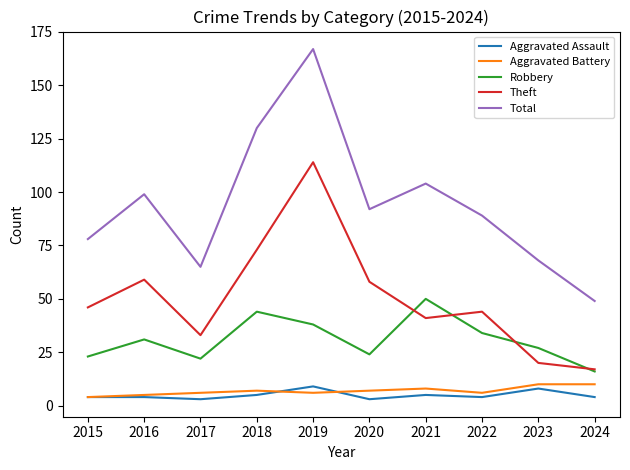

Which series has the widest spread of values?

Total